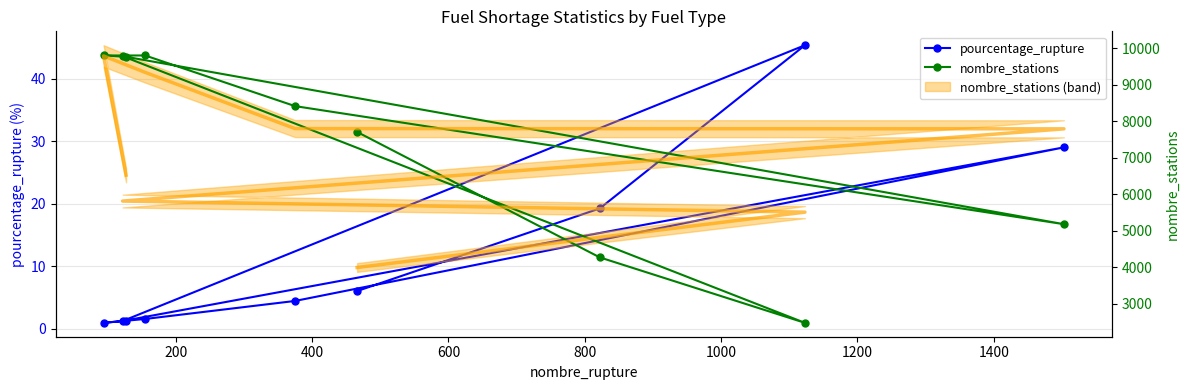

Reading left to right, transcribe all the data shown in this chart.

pourcentage_rupture: 6.0	19.2	45.3	1.2	29.0	4.5	1.6	1.0	1.3
nombre_stations: 7709.0	4271.0	2477.0	9786.0	5181.0	8417.0	9805.0	9805.0	9768.0